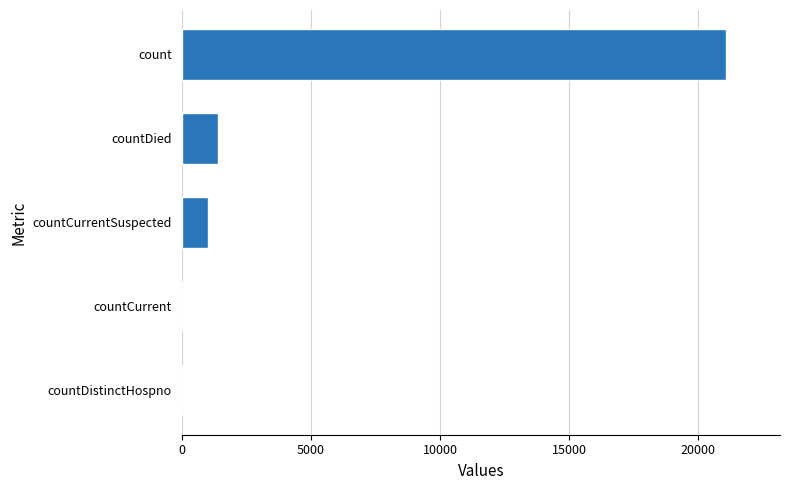

Reading bottom to top, extract all data points from this chart.

countDistinctHospno=0	countCurrent=0	countCurrentSuspected=1006	countDied=1405	count=21050